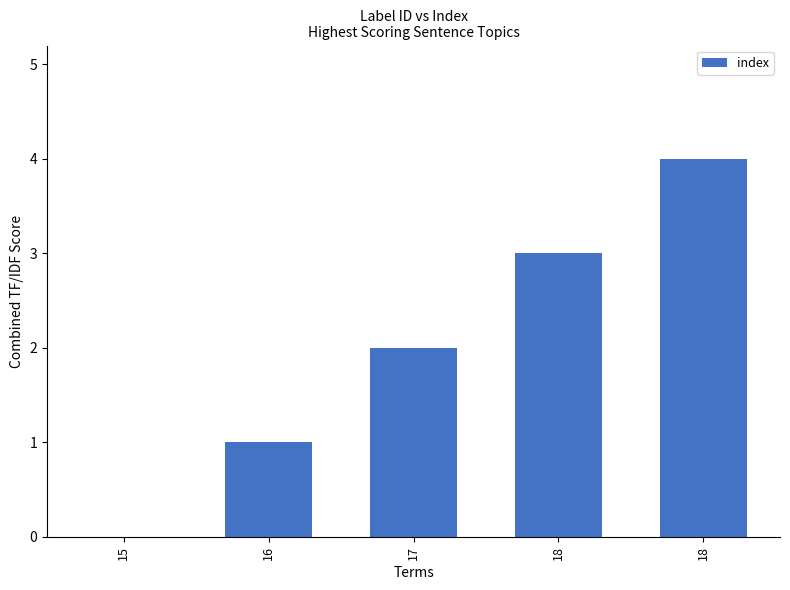

What is the change in value from 17 to 18?

+1